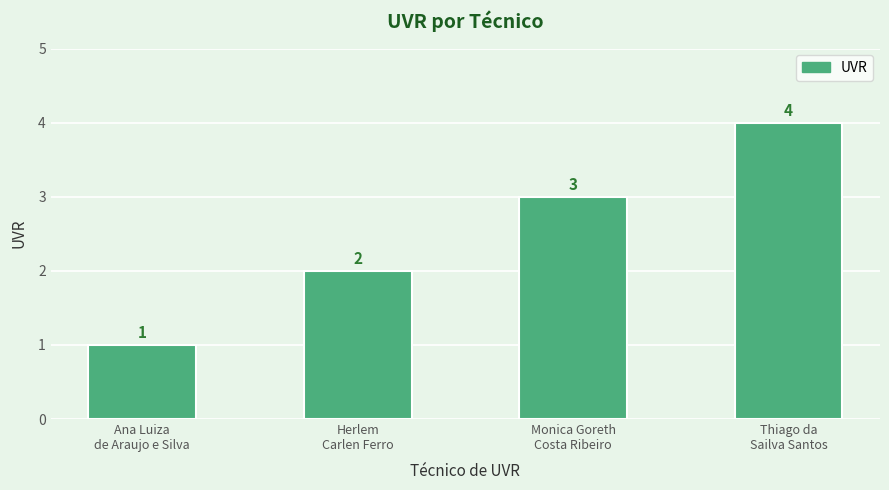

What is the label of the 4th bar from the right?

Ana Luiza
de Araujo e Silva